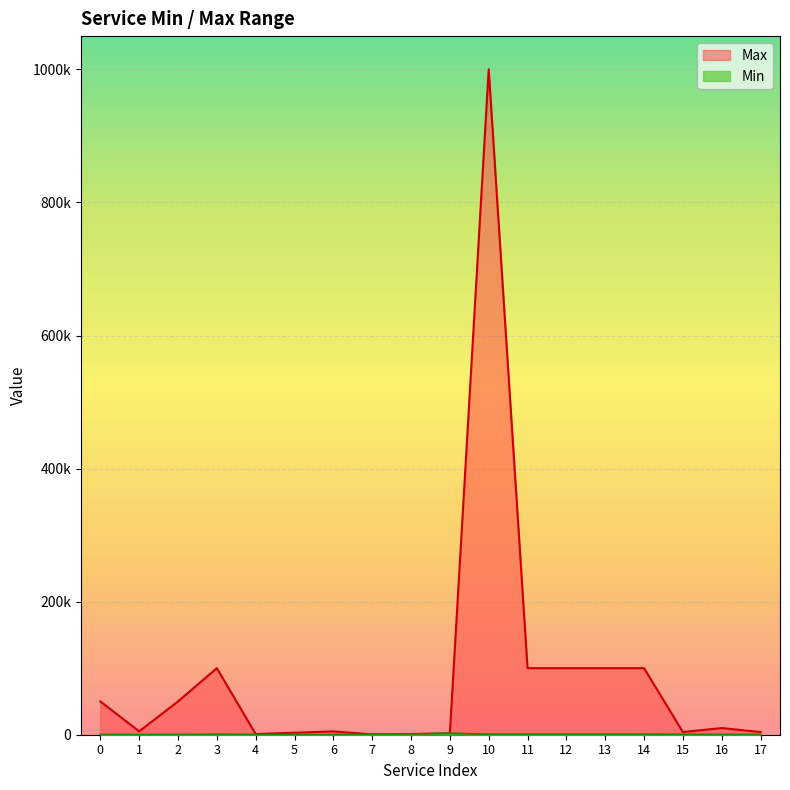

The Max series shows 83411 at 2. True or false?

False